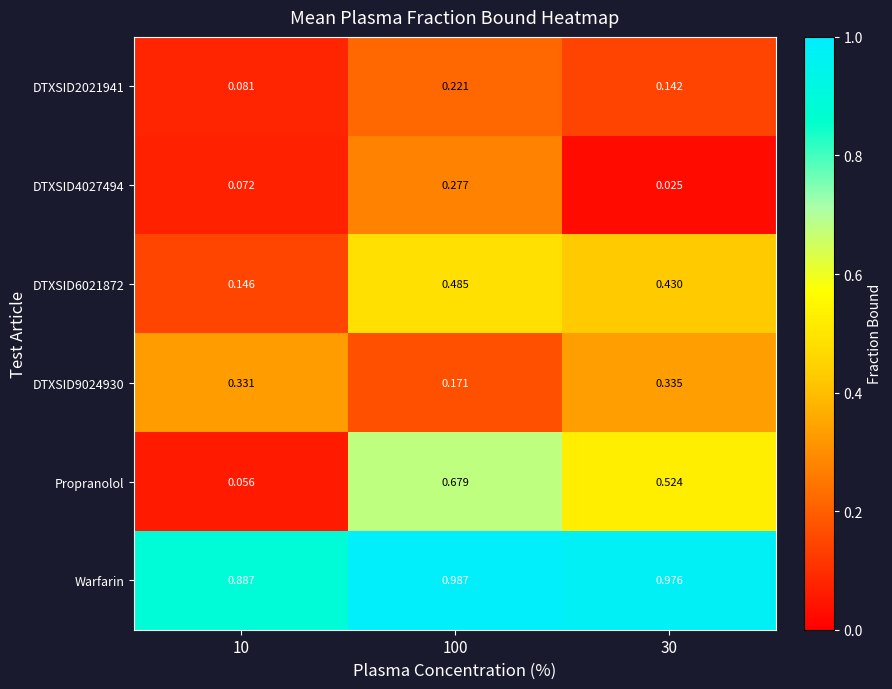

How many series are shown in this chart?

6